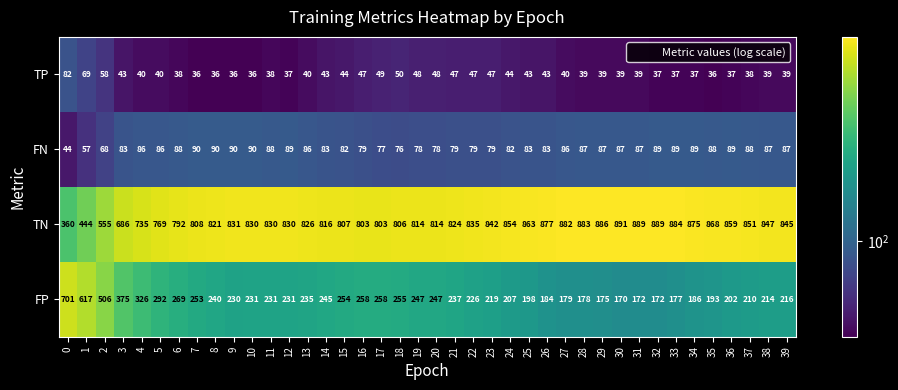

What is the average value of the TN series?

806